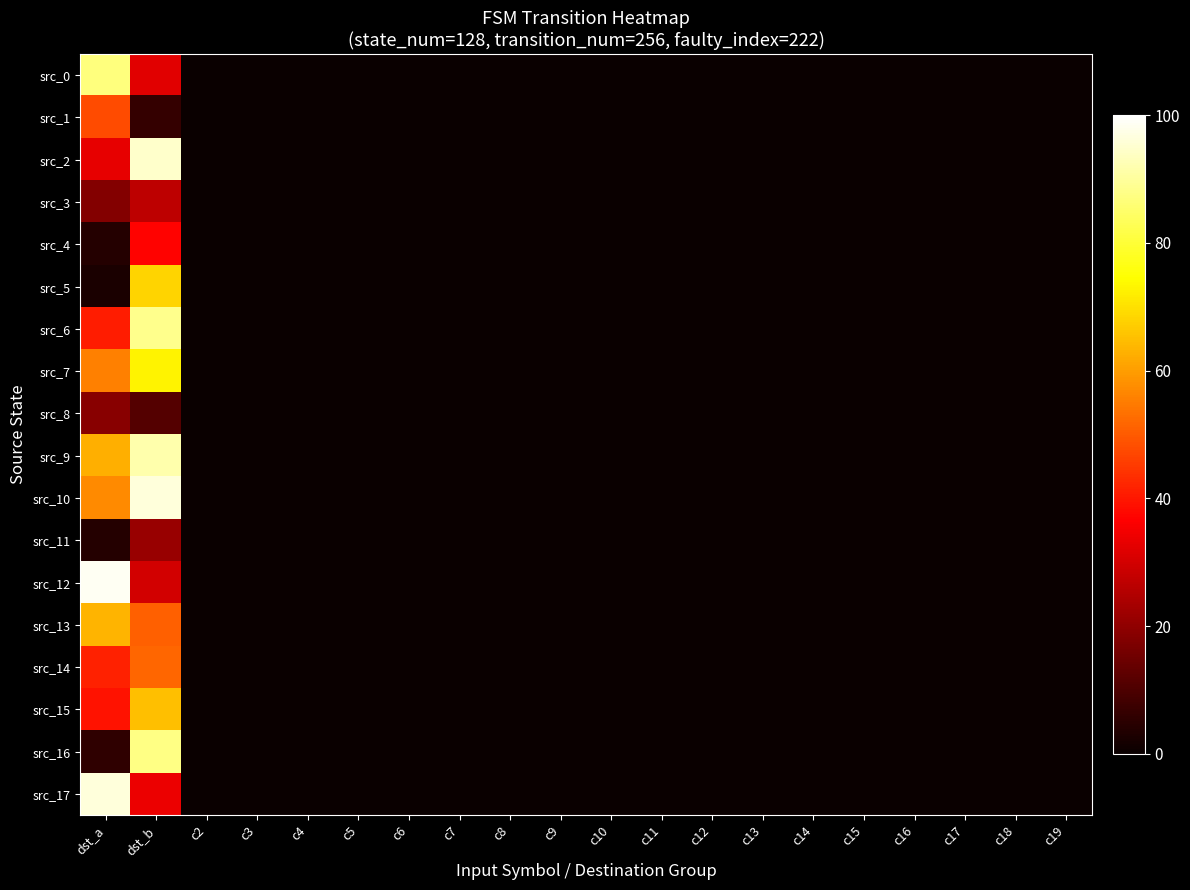

At how many categories does at least one series exceed 41?

2